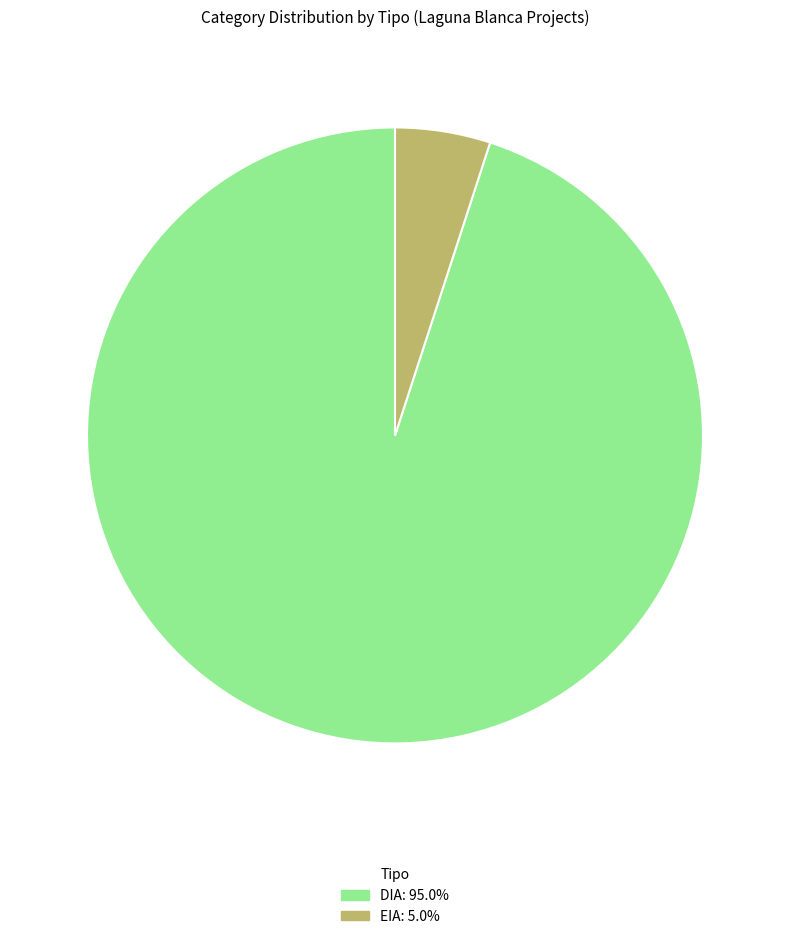

Between DIA and EIA, which is larger?

DIA